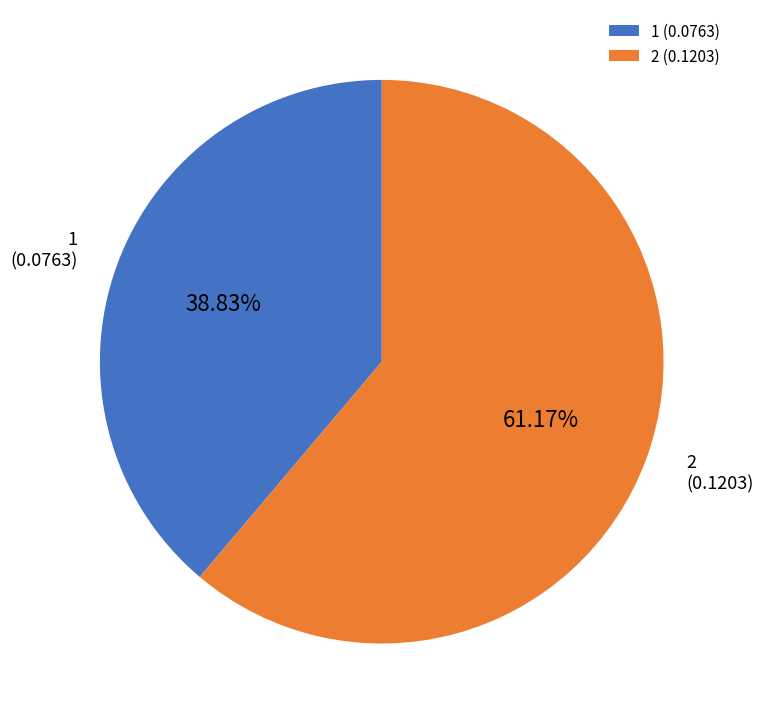

To the nearest percent, what is the average slice percentage?

50%